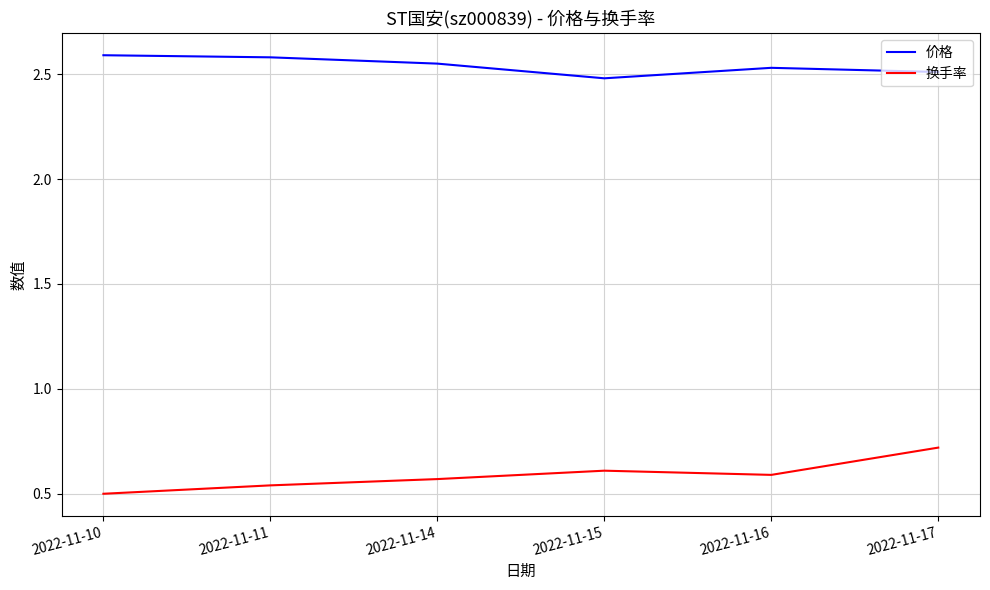

The 价格 series shows 1.1 at 2022-11-14. True or false?

False